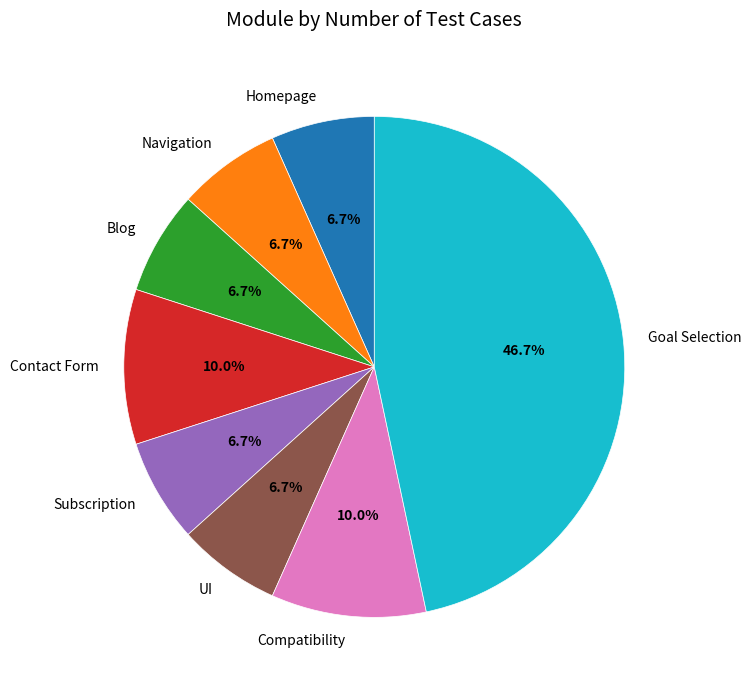

True or false: Blog accounts for 1% of the total.

False